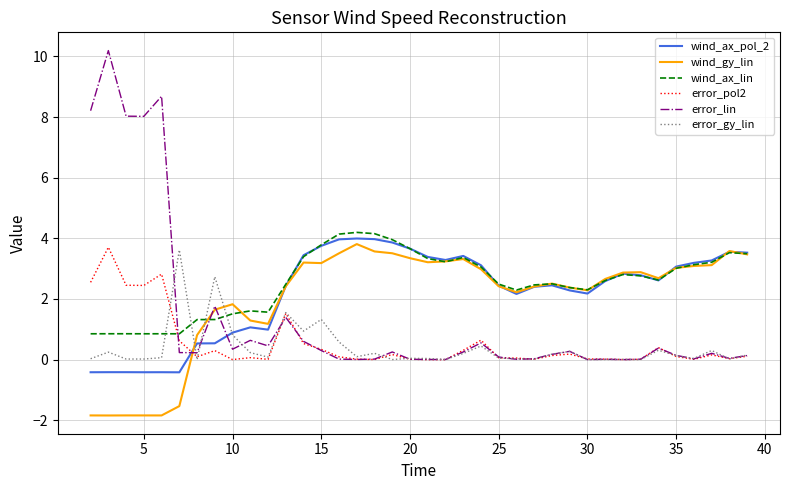

What is the sum of all error_gy_lin values?

14.8